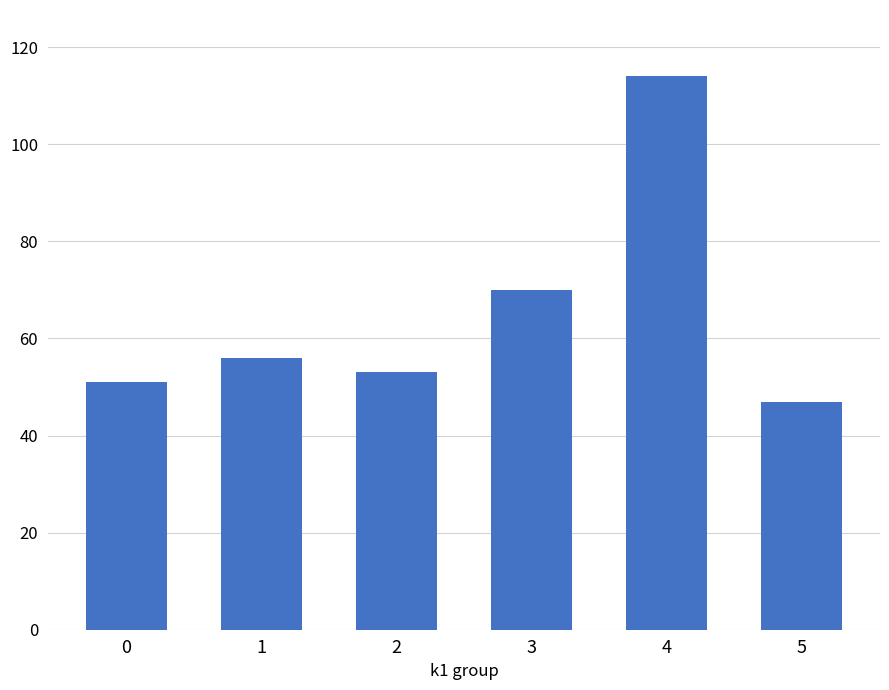

What is the sum of the values at 2 and 4?

167